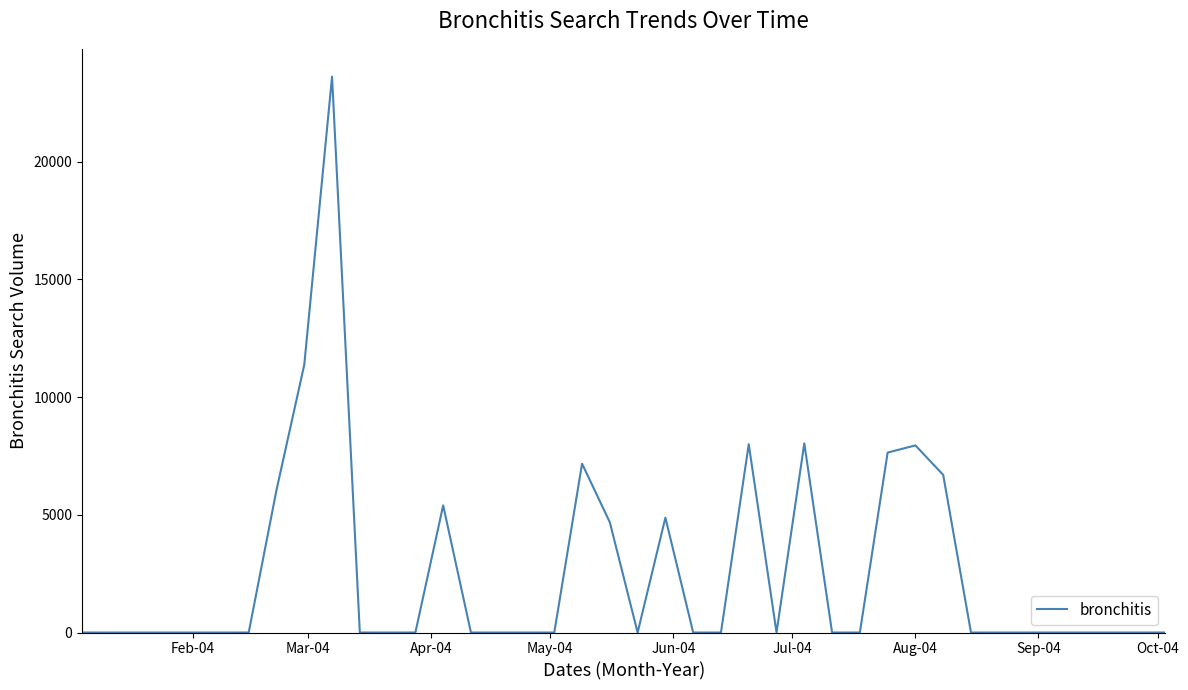

What is the difference between the maximum and minimum values?

23617.5